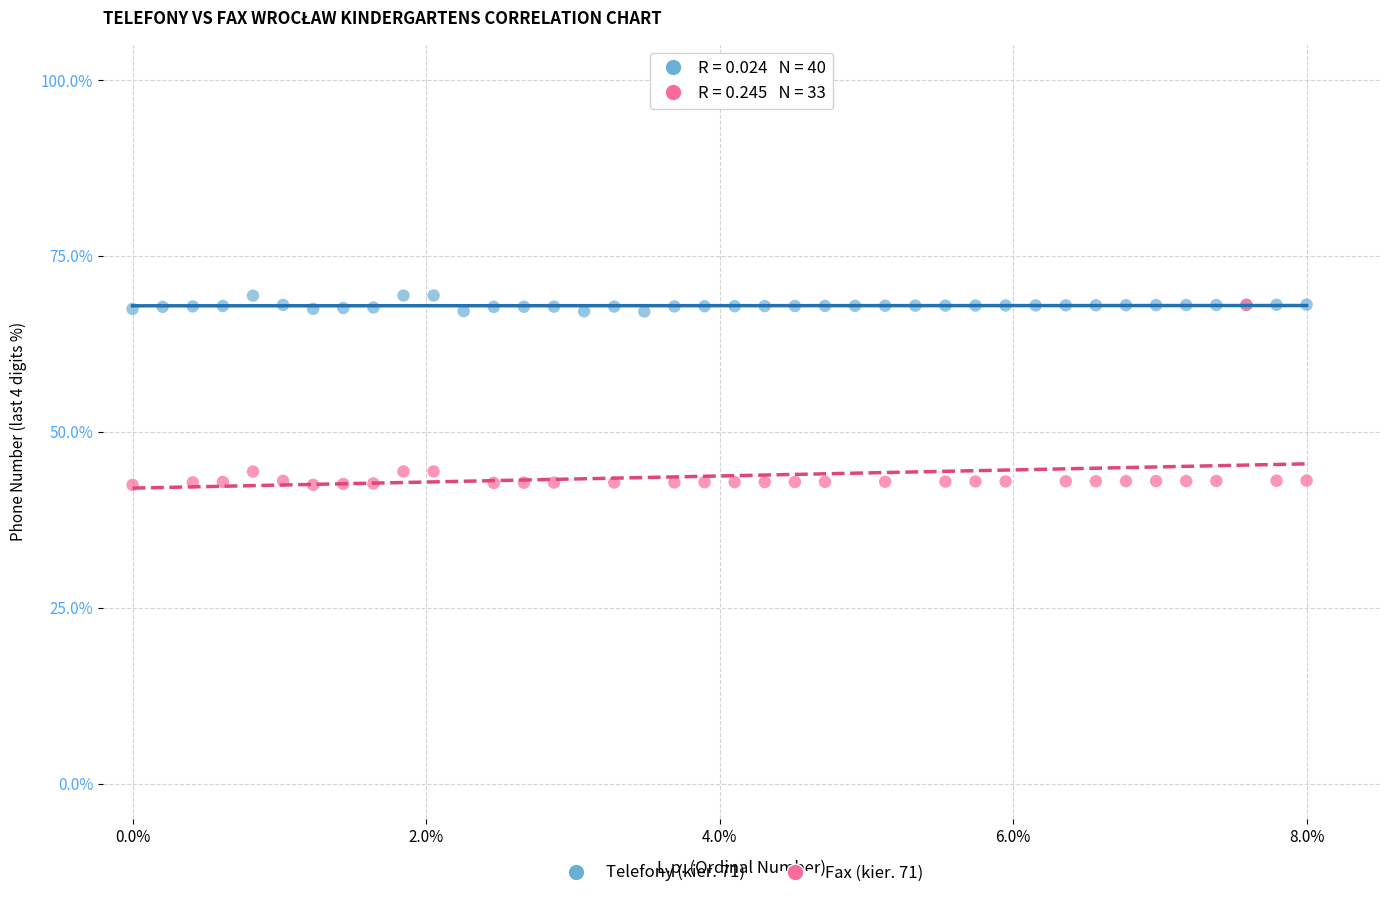

Which series has the largest Y range (max minus min)?

Fax (kier. 71)